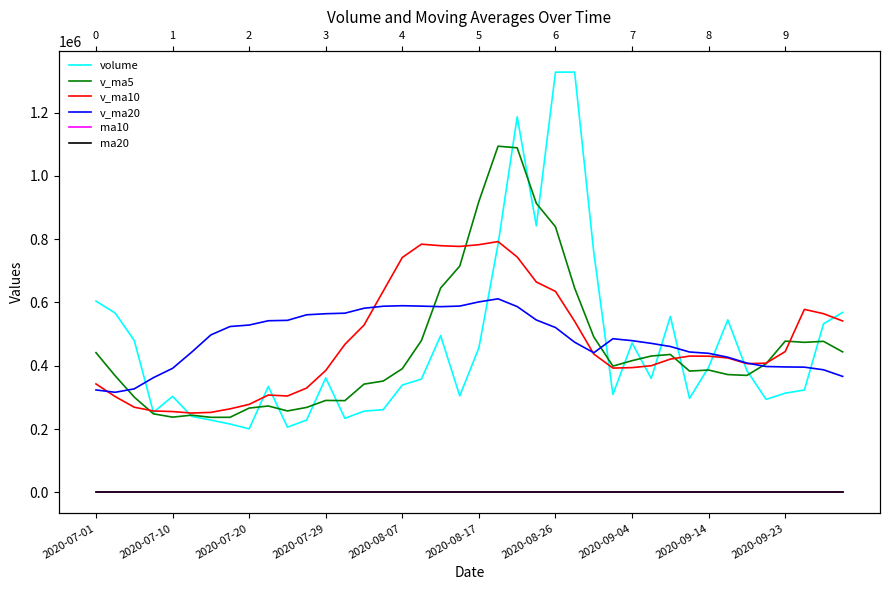

Reading left to right, transcribe all the data shown in this chart.

volume: 604240.1	566717.8	479834.5	252983.2	303499.8	240228.6	228509.4	216015.1	200808.9	334686.5	206117.4	228626.8	361609.7	233987.9	256666.2	261467.8	339222.9	358163.4	495161.2	304980.2	456843.4	784206.2	1186517.1	842190.4	1327593.8	1327859.5	758719.6	309416.3	472076.0	360203.4	556086.5	297174.1	395580.8	545181.7	384881.1	293884.3	313560.4	323592.4	532641.4	568782.3
v_ma5: 441455.1	368652.8	301011.1	248247.2	237812.3	244049.7	237227.5	237251.0	266369.9	273005.7	257401.6	268471.7	290590.9	289901.7	342136.3	351799.1	390874.2	479870.9	645541.6	714947.5	919470.2	1093673.4	1088576.1	913155.9	839133.0	645654.9	491300.3	398991.3	416224.2	430845.3	435780.8	383340.4	386617.7	372220.0	369711.9	406492.2	477996.2	474139.9	477239.4	443925.8
v_ma10: 342752.4	302940.1	269131.0	257308.5	255409.0	250725.6	252849.6	263920.9	278135.8	307571.0	304600.4	329673.0	385230.9	467721.7	528541.9	635634.7	742273.8	784223.5	779348.8	777040.2	782562.6	792486.9	743783.7	664690.0	634989.2	540717.9	437320.4	392804.5	394222.1	400278.6	421136.5	430668.3	430378.8	424729.7	406818.9	408303.8	444975.3	578248.1	564622.9	541531.9
v_ma20: 323676.4	316306.5	327181.0	362515.1	391975.5	443180.2	497561.7	524072.2	528742.3	542305.6	543581.5	561079.9	564507.3	566205.8	581765.5	588176.3	589797.1	588514.0	586785.4	588659.4	601849.5	611577.6	587081.2	544709.9	520904.0	474510.8	441147.8	485526.3	479422.5	470905.2	460960.2	443595.9	439400.0	427087.1	408564.5	397764.2	396397.1	395711.0	387393.4	366518.2
ma10: 4.4	4.4	4.4	4.5	4.5	4.5	4.5	4.5	4.5	4.5	4.5	4.6	4.6	4.6	4.6	4.7	4.7	4.7	4.7	4.7	4.6	4.6	4.6	4.6	4.6	4.5	4.5	4.5	4.5	4.5	4.5	4.5	4.5	4.5	4.5	4.5	4.4	4.5	4.5	4.5
ma20: 4.5	4.5	4.5	4.5	4.5	4.6	4.6	4.6	4.6	4.6	4.6	4.6	4.6	4.6	4.6	4.6	4.6	4.6	4.6	4.6	4.6	4.6	4.5	4.5	4.5	4.5	4.5	4.5	4.5	4.5	4.5	4.5	4.6	4.6	4.6	4.7	4.7	4.7	4.8	4.8